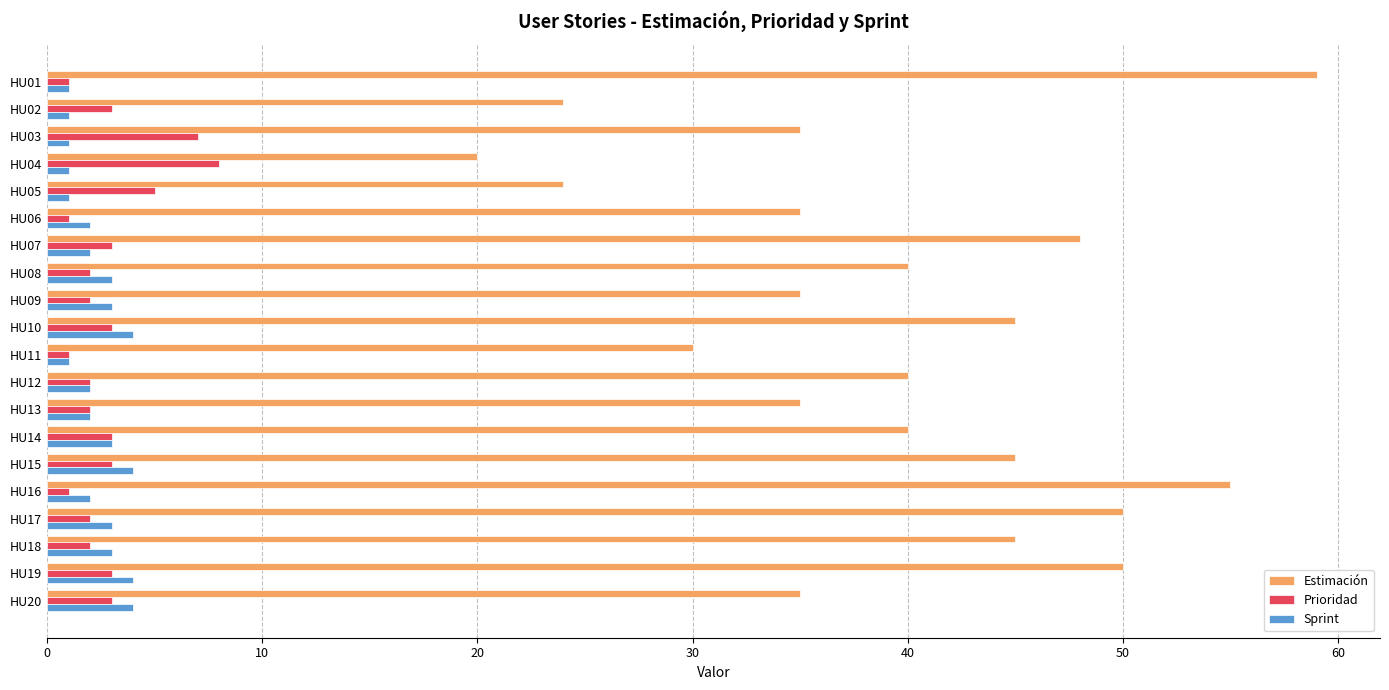

What is the difference between the maximum and minimum values in the Prioridad series?

7